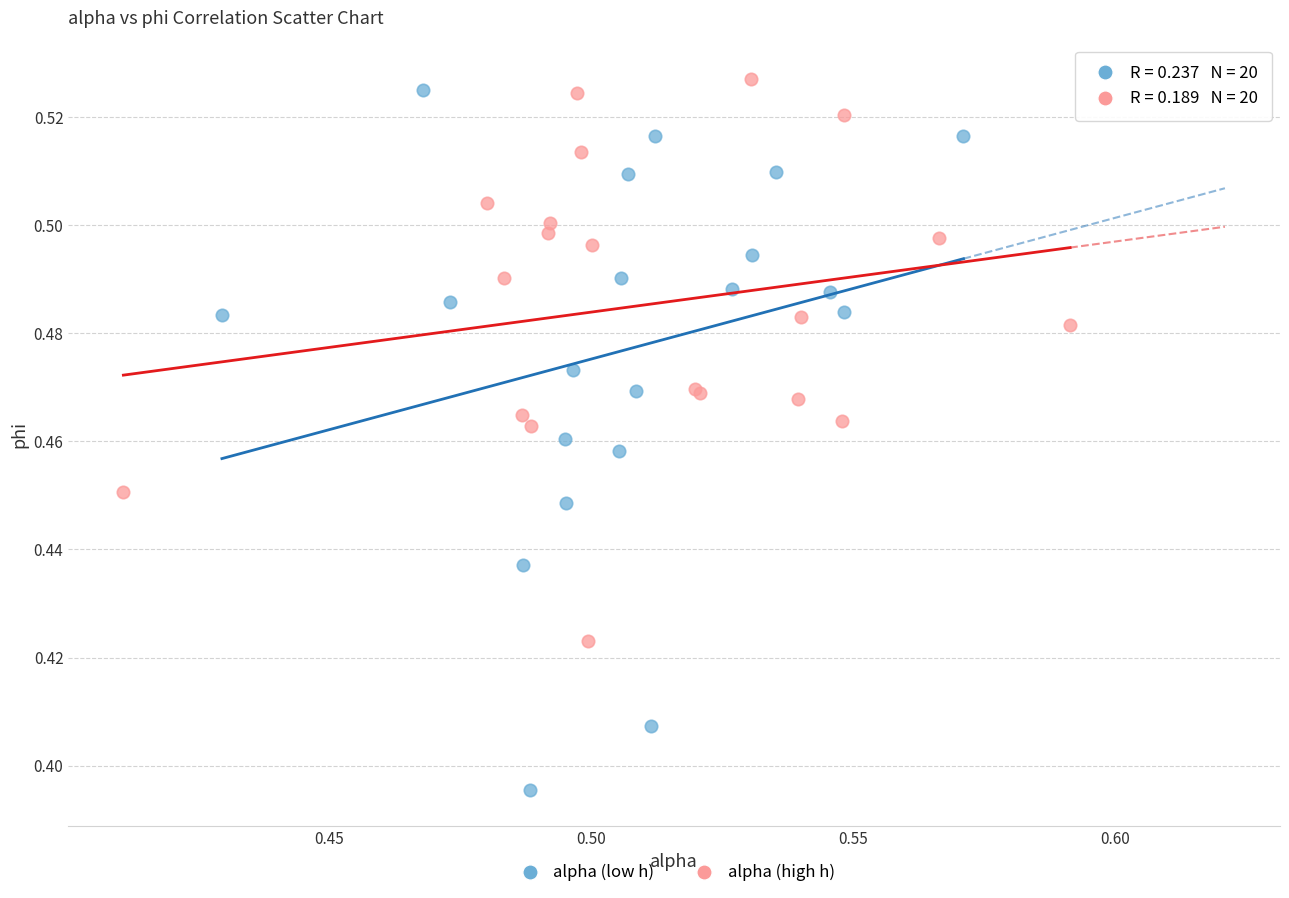

Which series has the widest spread of Y values?

alpha (low h)